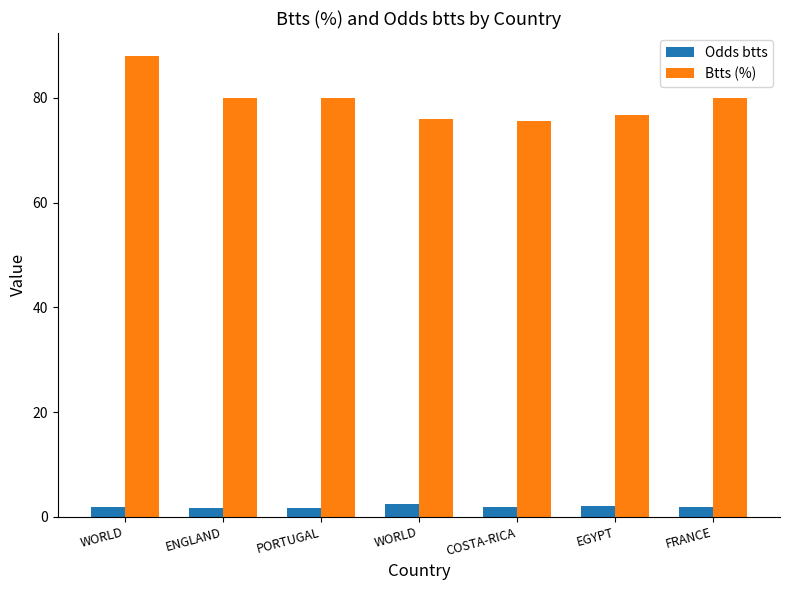

The value of Btts (%) at ENGLAND is 109.1. True or false?

False